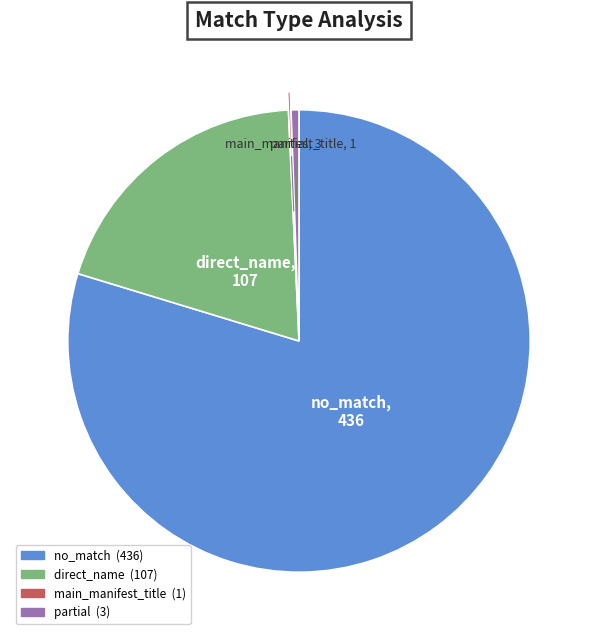

Does direct_name account for over 50% of the chart?

No